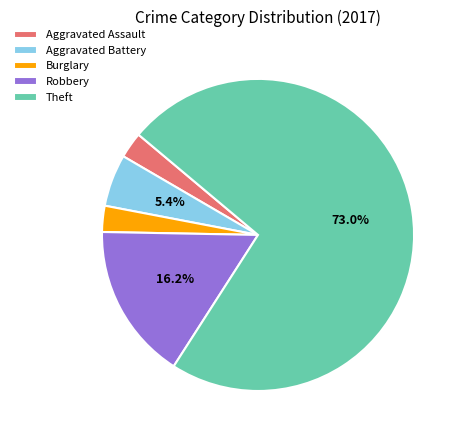

Which category has the biggest portion of the pie?

Theft